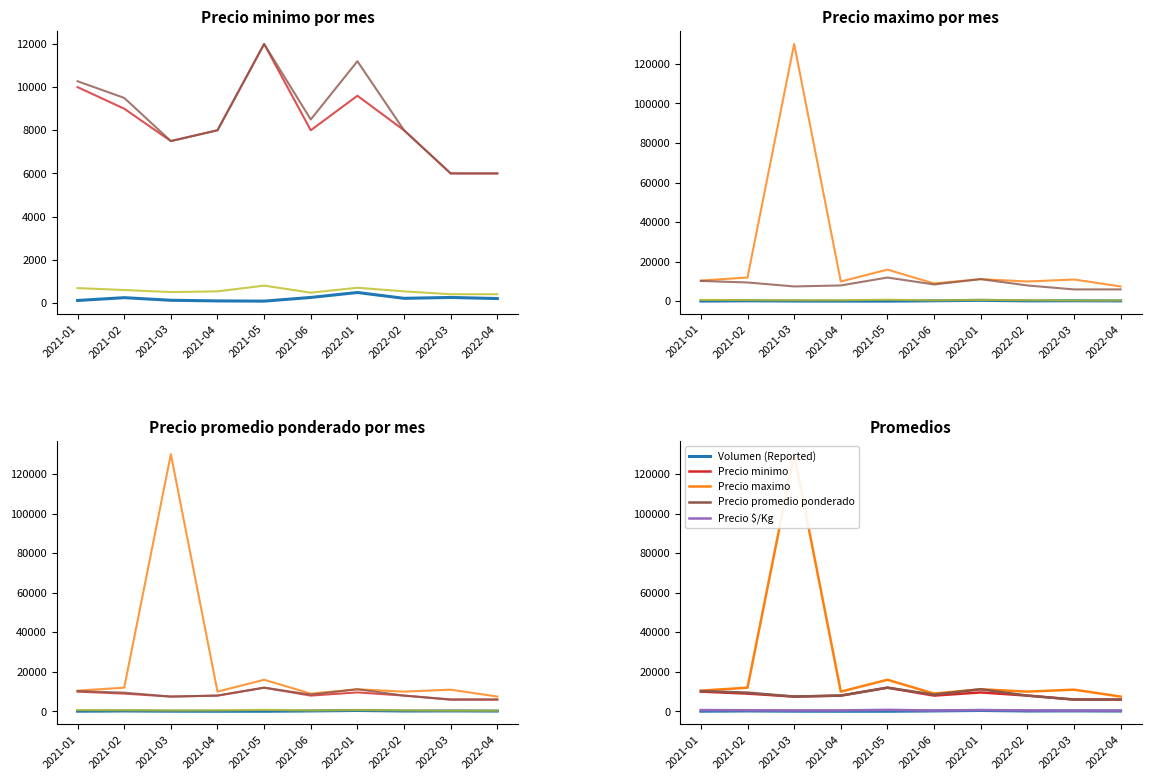

At how many categories does at least one series exceed 118977?

1